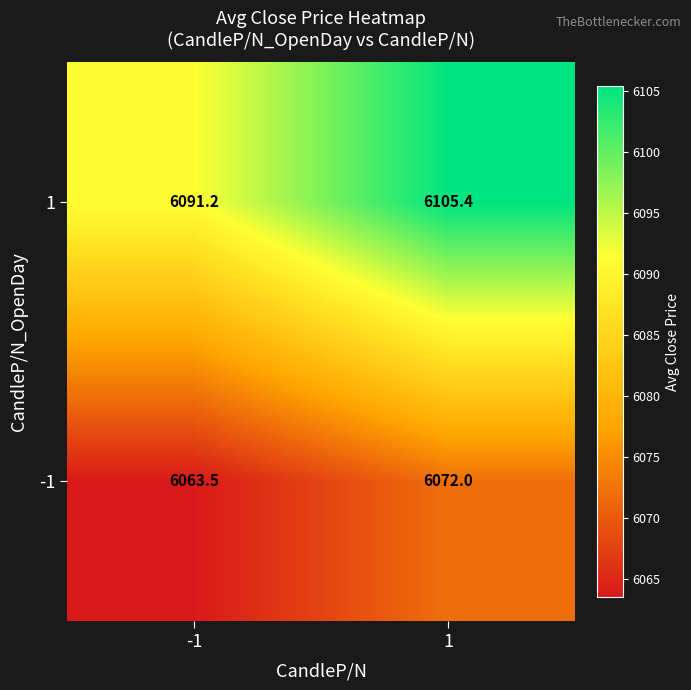

What is the highest value of the -1 series?

6072.0